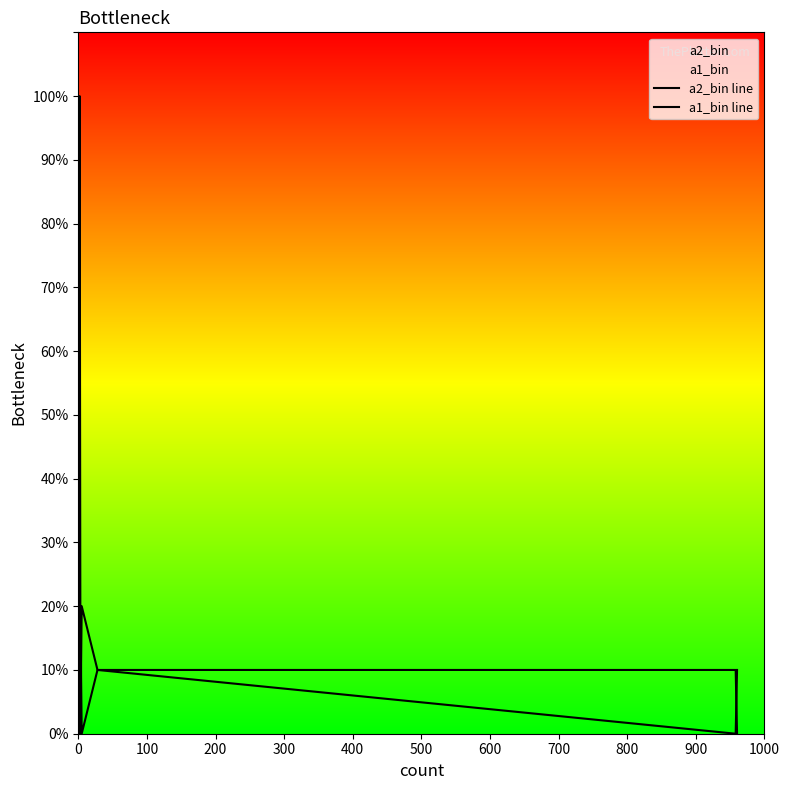

Is it true that a1_bin line equals 0 at 700?

True